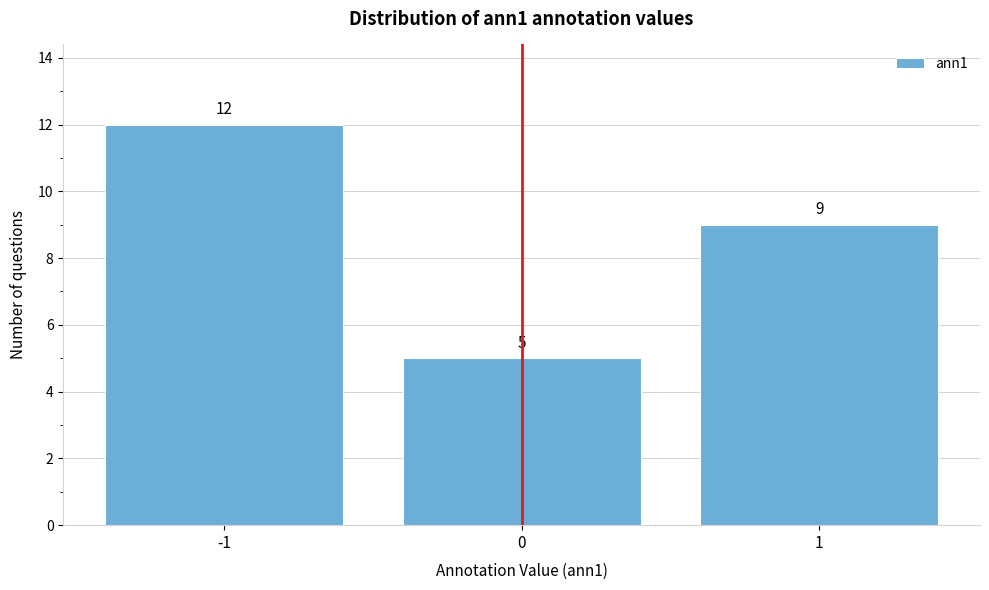

Reading right to left, list all the values displayed in this chart.

1=9	0=5	-1=12